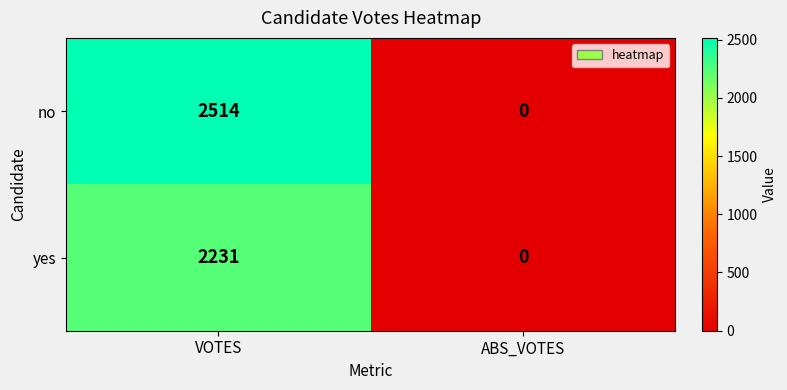

Reading left to right, what are all the values shown in this chart?

no: VOTES=2514	ABS_VOTES=0
yes: VOTES=2231	ABS_VOTES=0